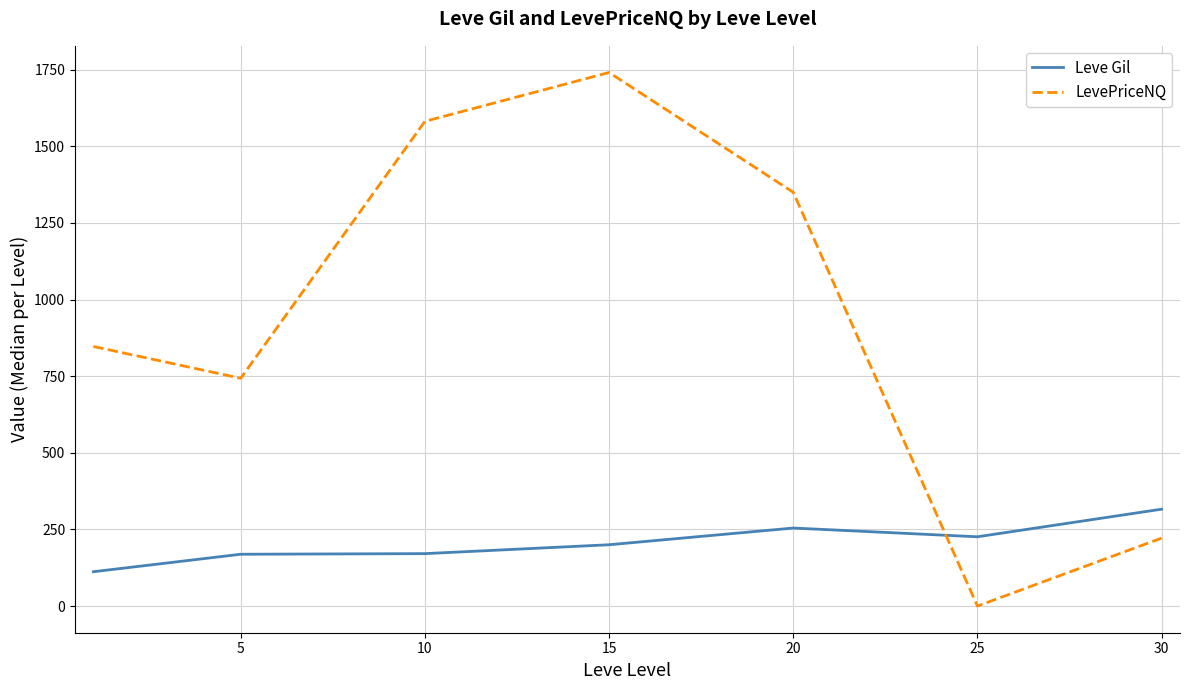

Which series ends up on top after the final intersection of LevePriceNQ and Leve Gil?

Leve Gil